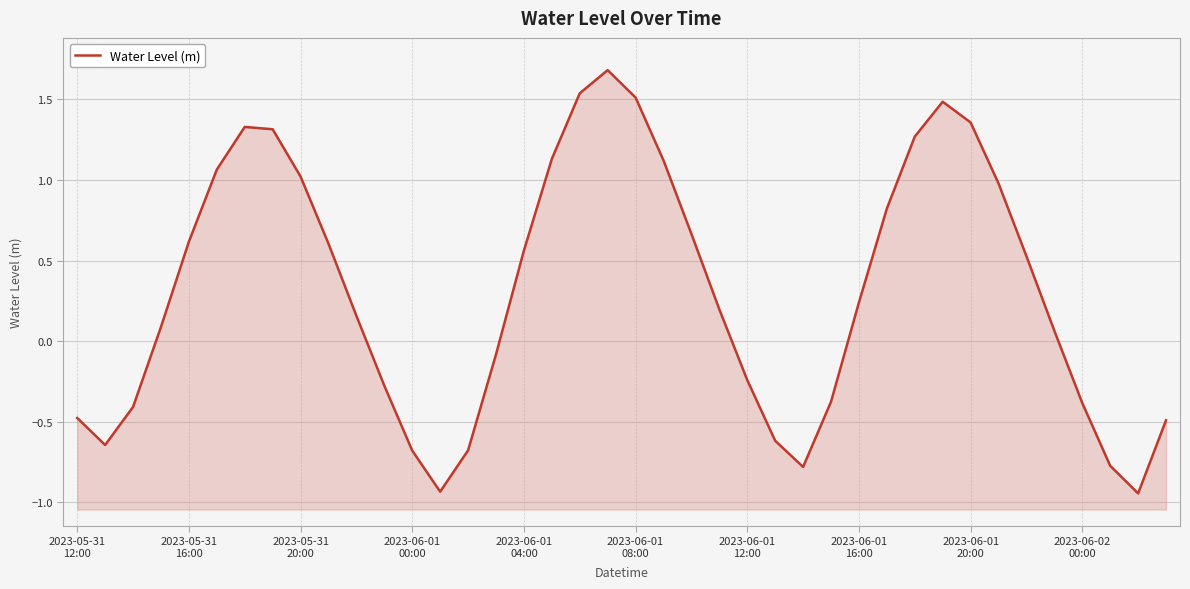

Is it true that the value at 30 is 0.5?

False